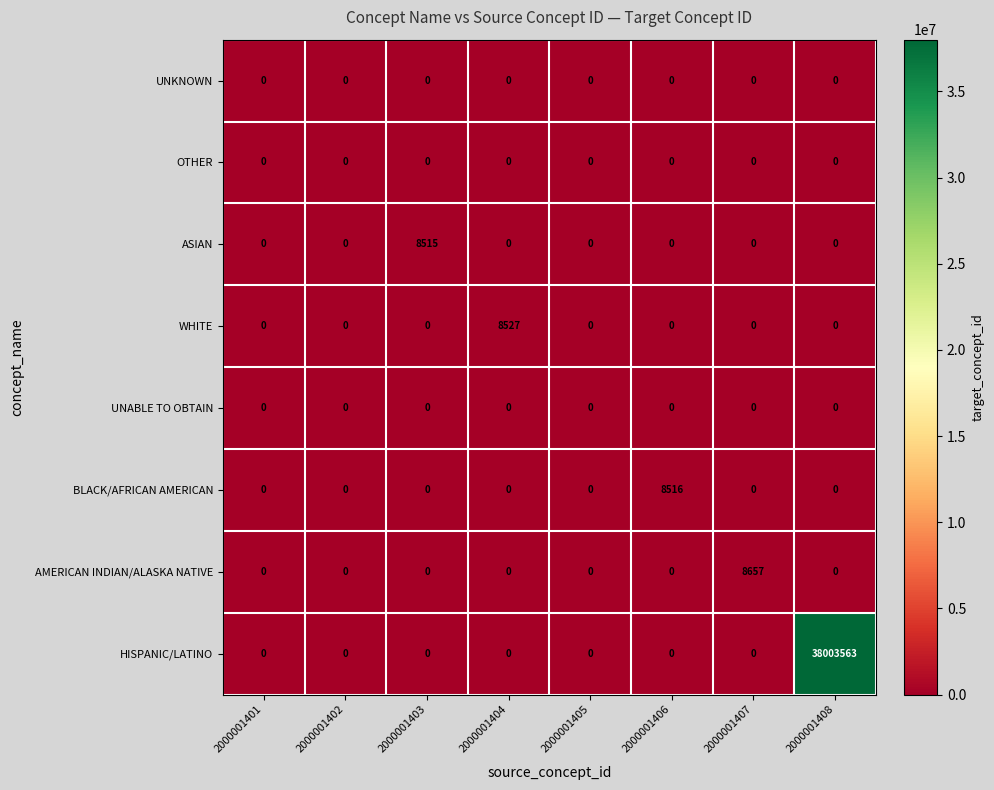

Count the number of data series in this chart.

8